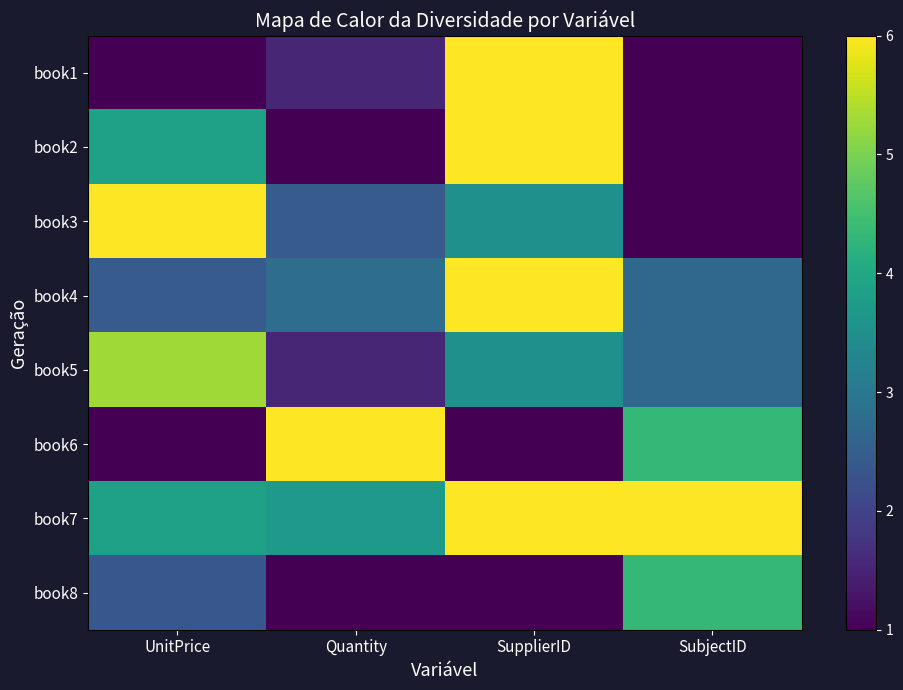

Reading left to right, extract all data points from this chart.

book1: UnitPrice=1.0	Quantity=1.5	SupplierID=6.0	SubjectID=1.0
book2: UnitPrice=3.9	Quantity=1.0	SupplierID=6.0	SubjectID=1.0
book3: UnitPrice=6.0	Quantity=2.4	SupplierID=3.5	SubjectID=1.0
book4: UnitPrice=2.4	Quantity=2.8	SupplierID=6.0	SubjectID=2.7
book5: UnitPrice=5.3	Quantity=1.5	SupplierID=3.5	SubjectID=2.7
book6: UnitPrice=1.0	Quantity=6.0	SupplierID=1.0	SubjectID=4.3
book7: UnitPrice=3.9	Quantity=3.7	SupplierID=6.0	SubjectID=6.0
book8: UnitPrice=2.4	Quantity=1.0	SupplierID=1.0	SubjectID=4.3